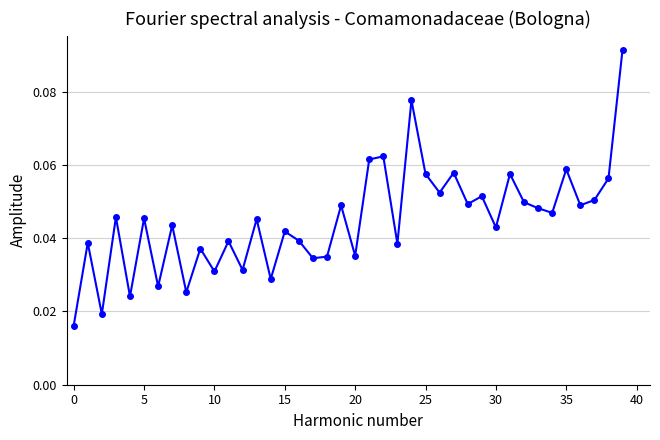

Count the values in the range 0 to 1.

40